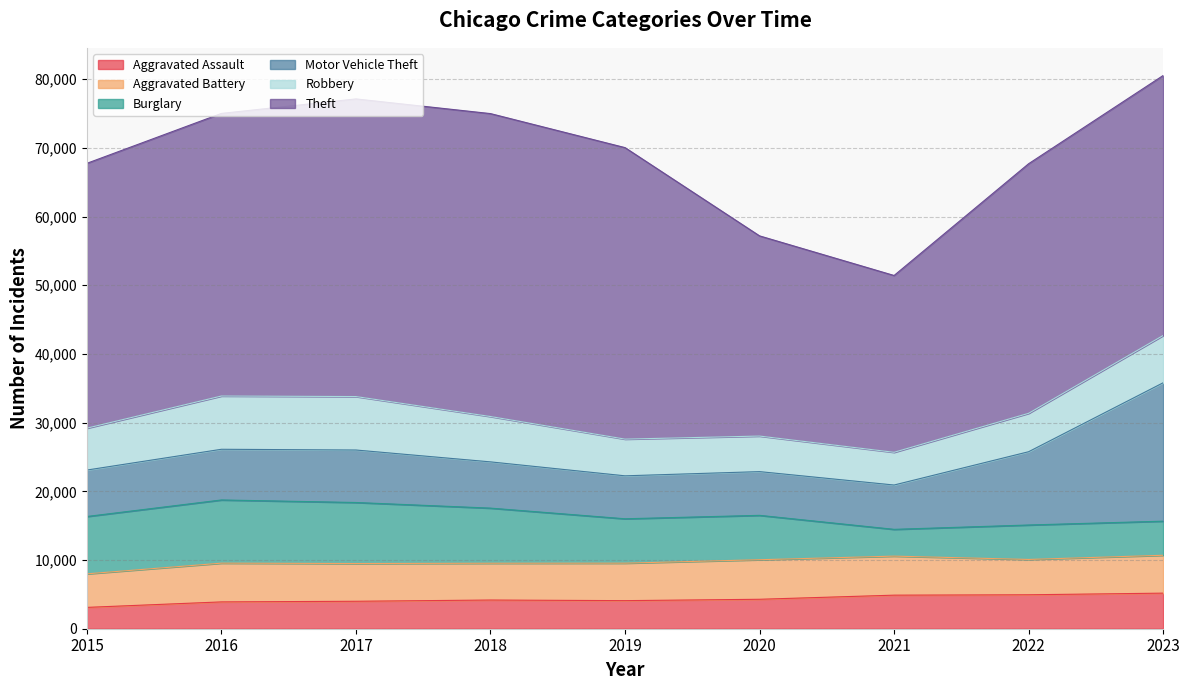

What is the sum of the Robbery values at 2020 and 2023?

12056